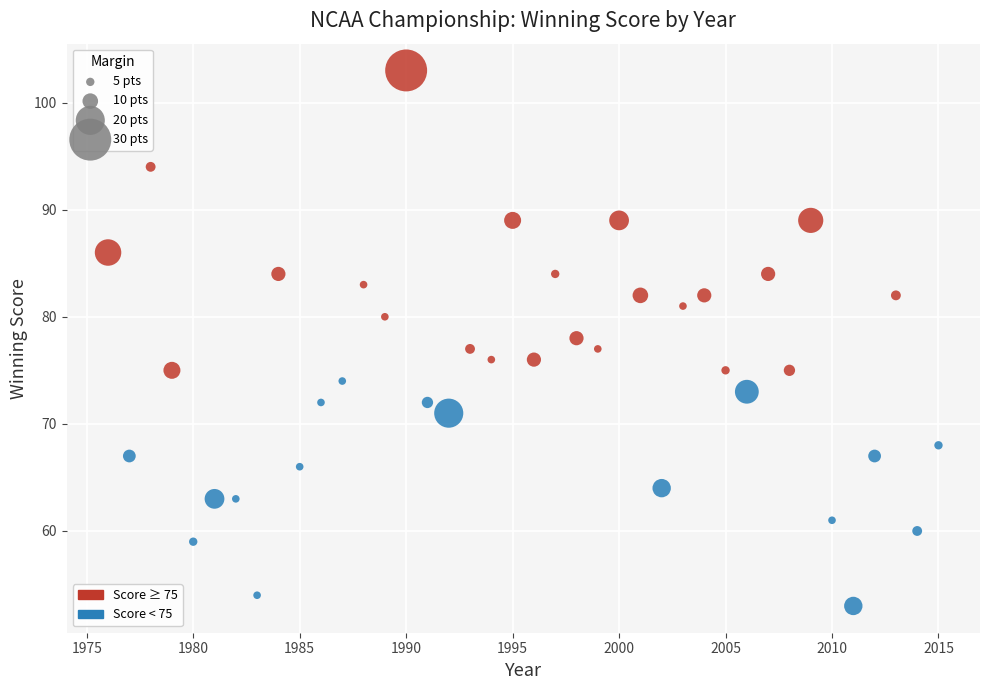

What is the range of Y values (max minus min)?

50